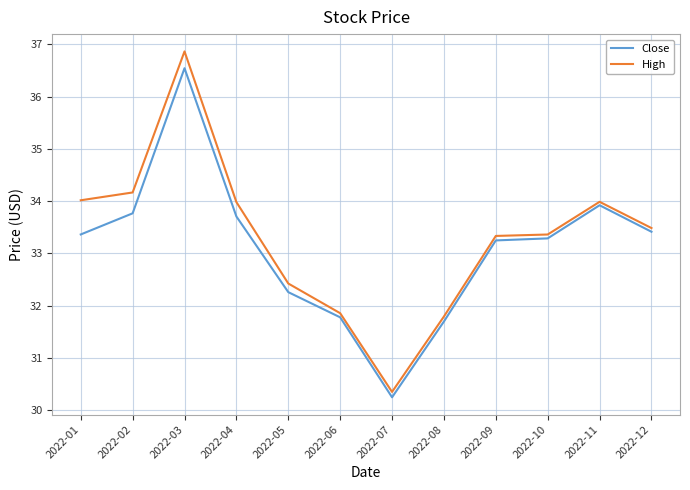

True or false: Close and High intersect in this chart.

False